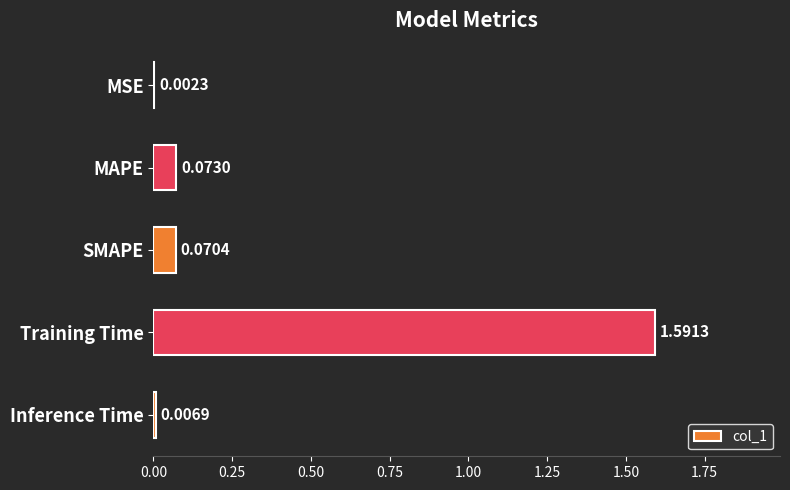

What is the change in value from MSE to SMAPE?

+0.1